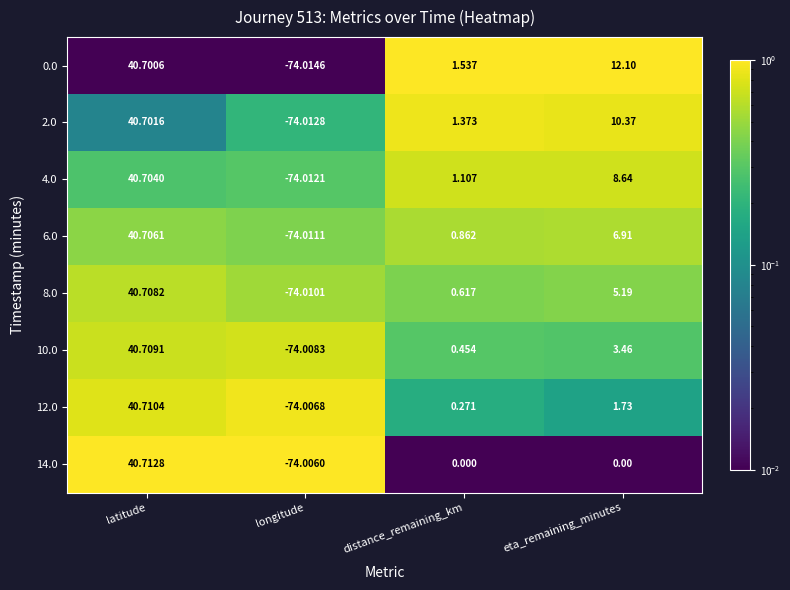

At which label does 6.0 first exceed 6?

latitude